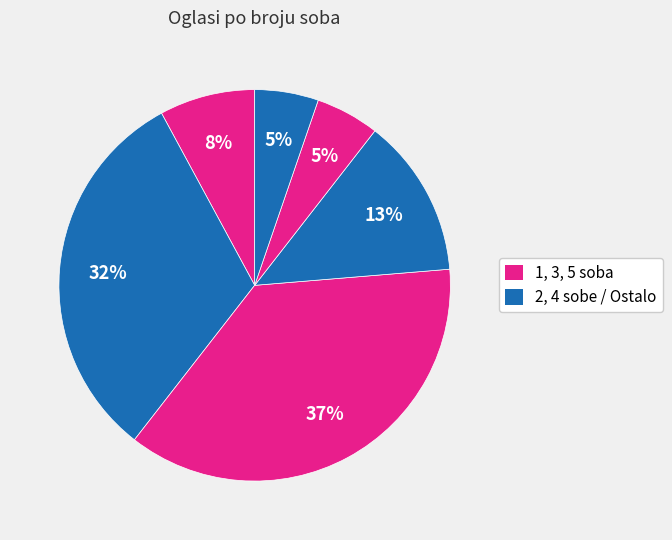

Which slice is the smallest?

5